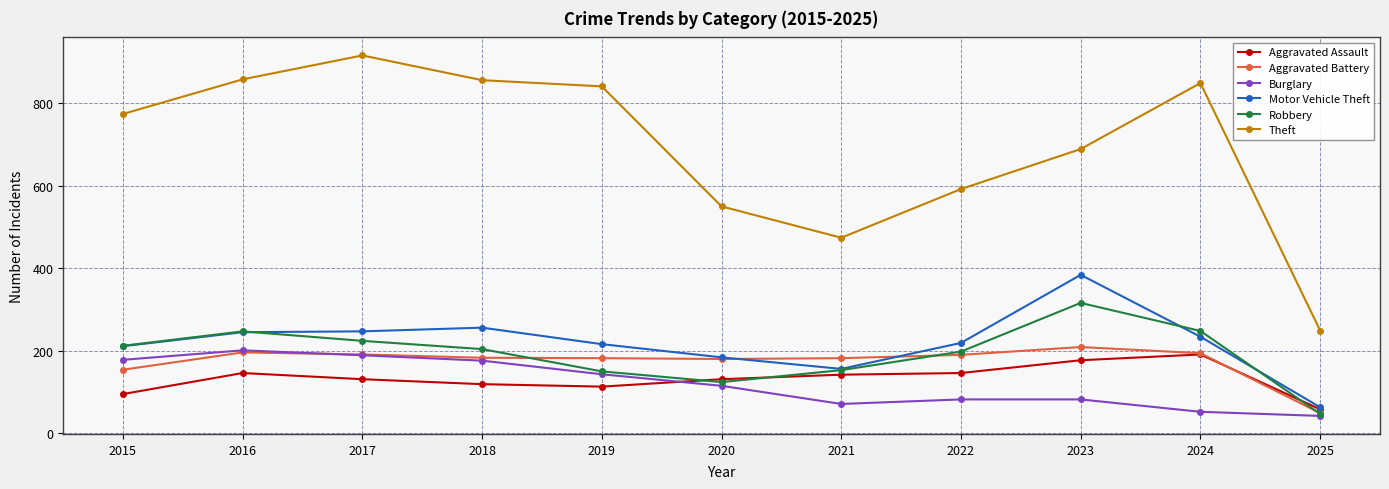

Count the number of categories in the chart.

11